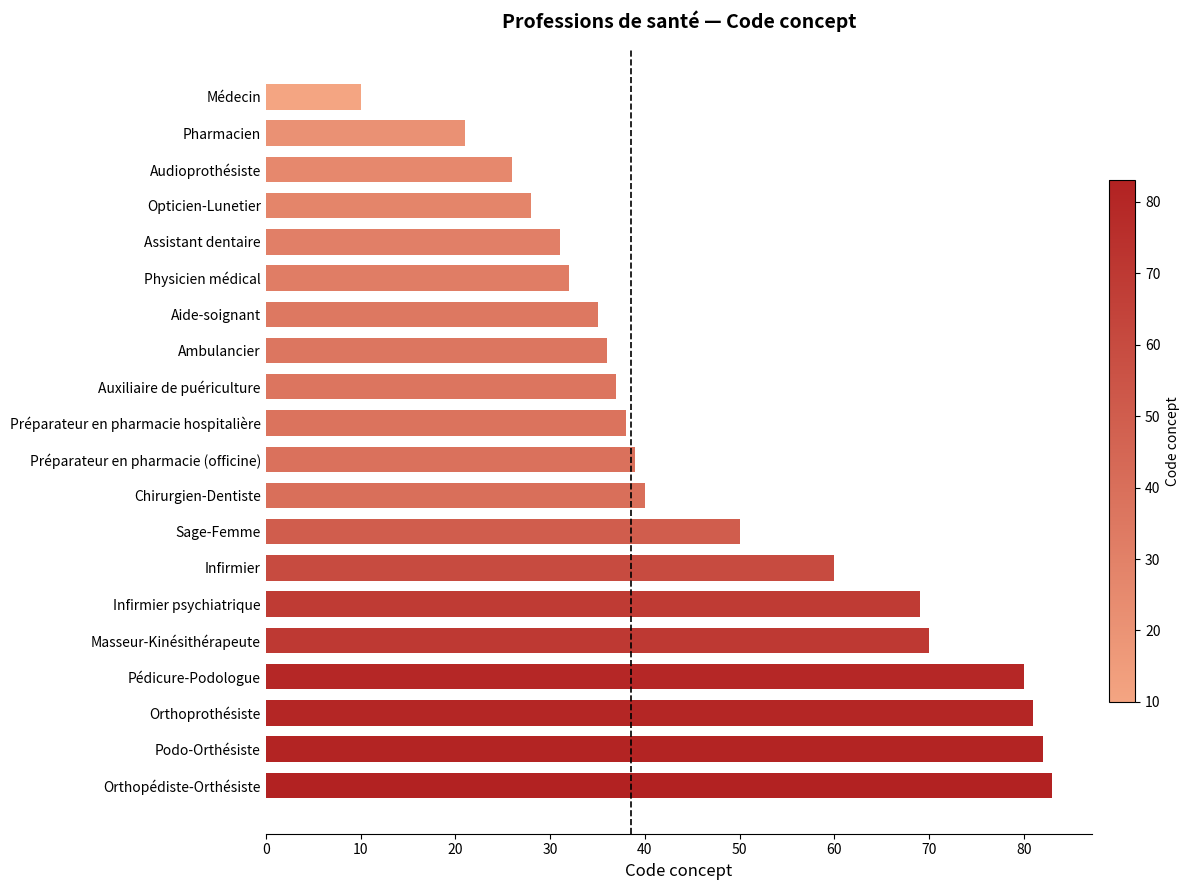

Are the bars grouped side by side (vs. stacked)?

No